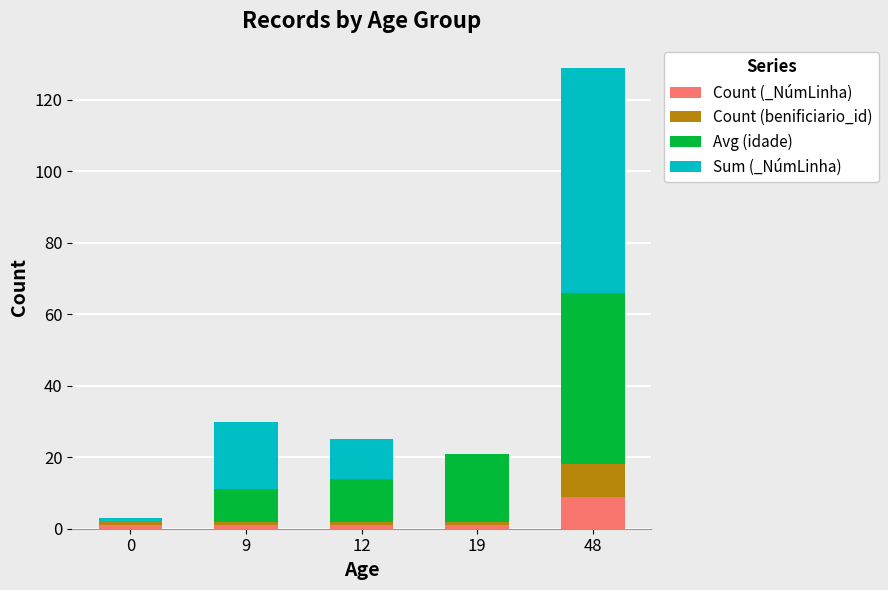

The Count (_NúmLinha) series shows 1 at 0. True or false?

True